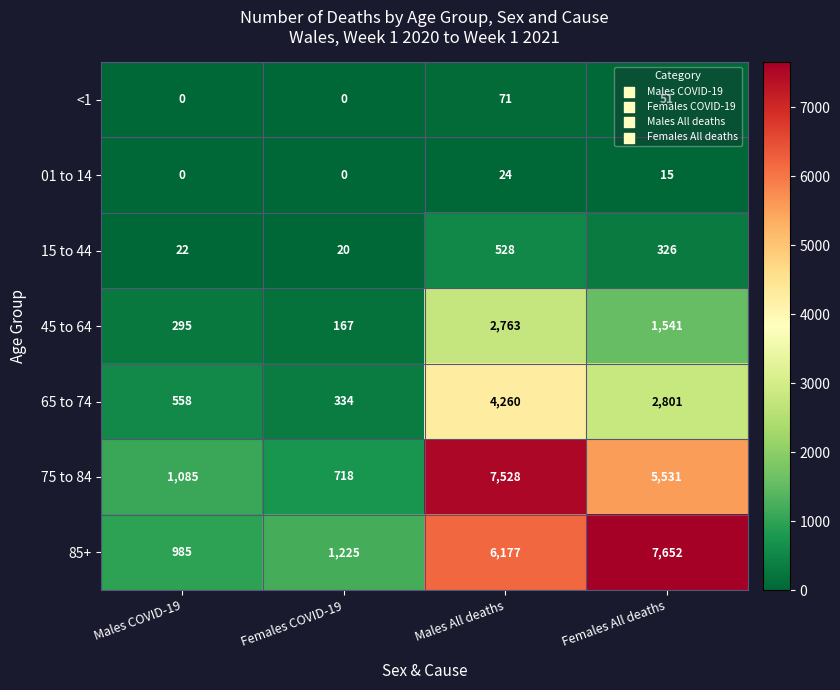

At Females All deaths, list the series in order from smallest to largest.

01 to 14, <1, 15 to 44, 45 to 64, 65 to 74, 75 to 84, 85+